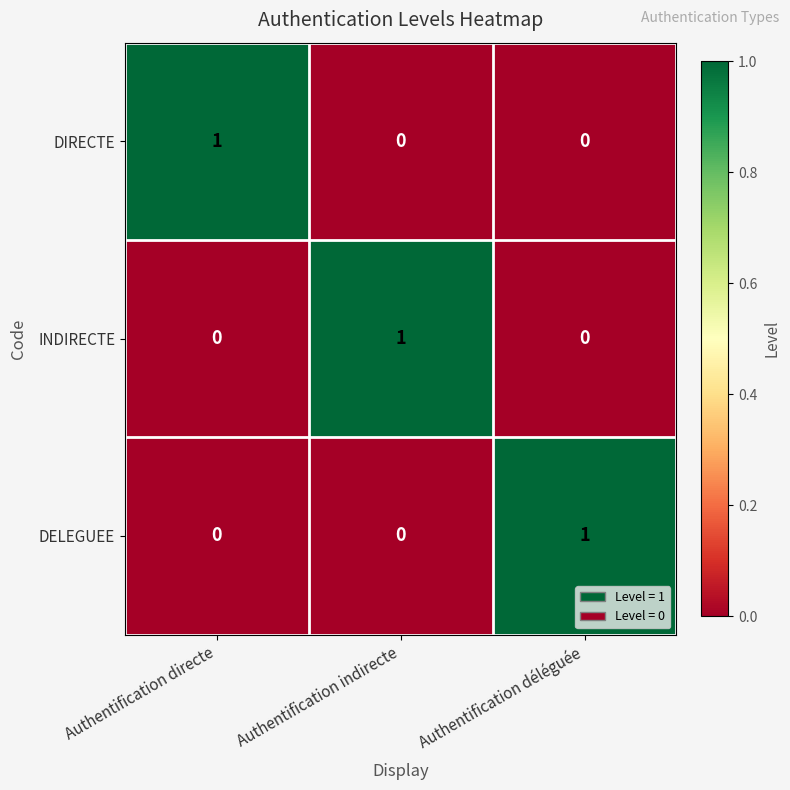

True or false: DELEGUEE has a value of 1 at Authentification déléguée.

True